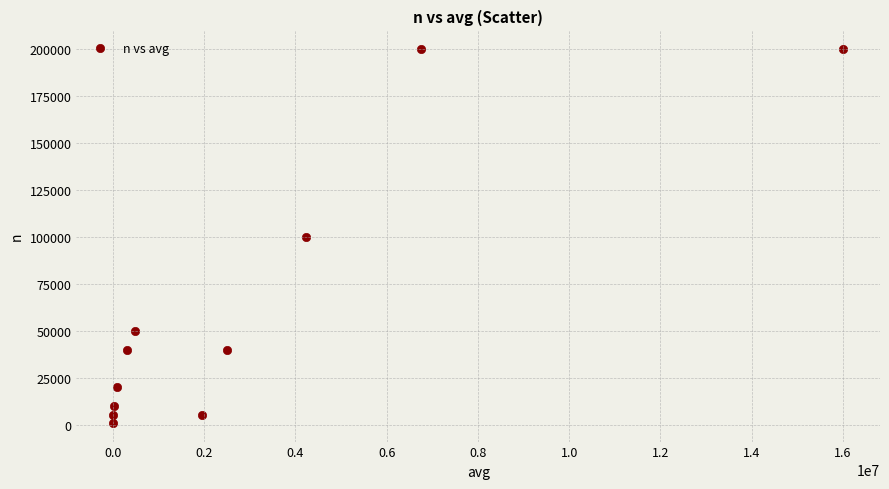

What is the range of Y values (max minus min)?

199000